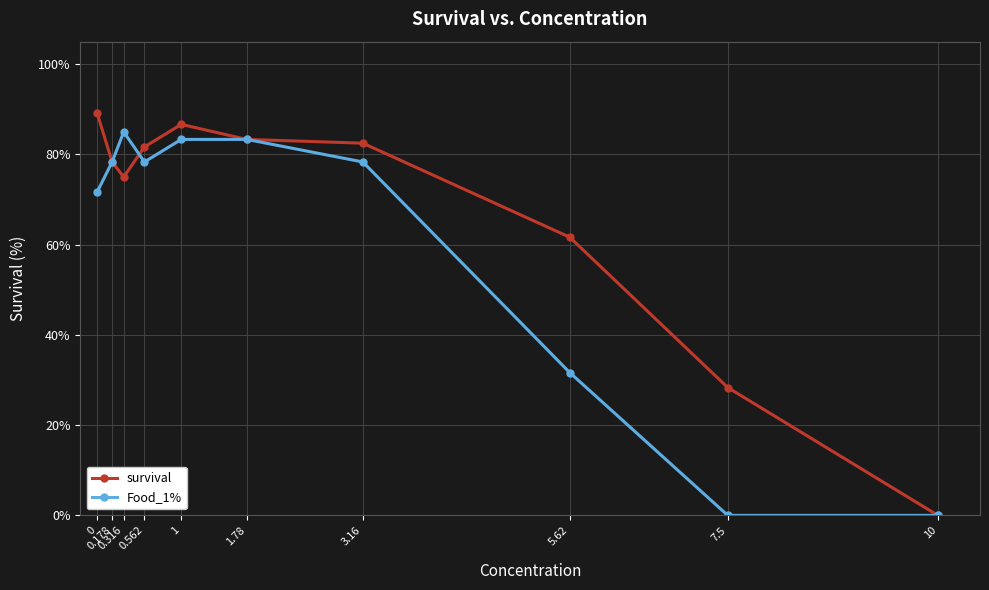

What is the label of the 6th point from the right?

1